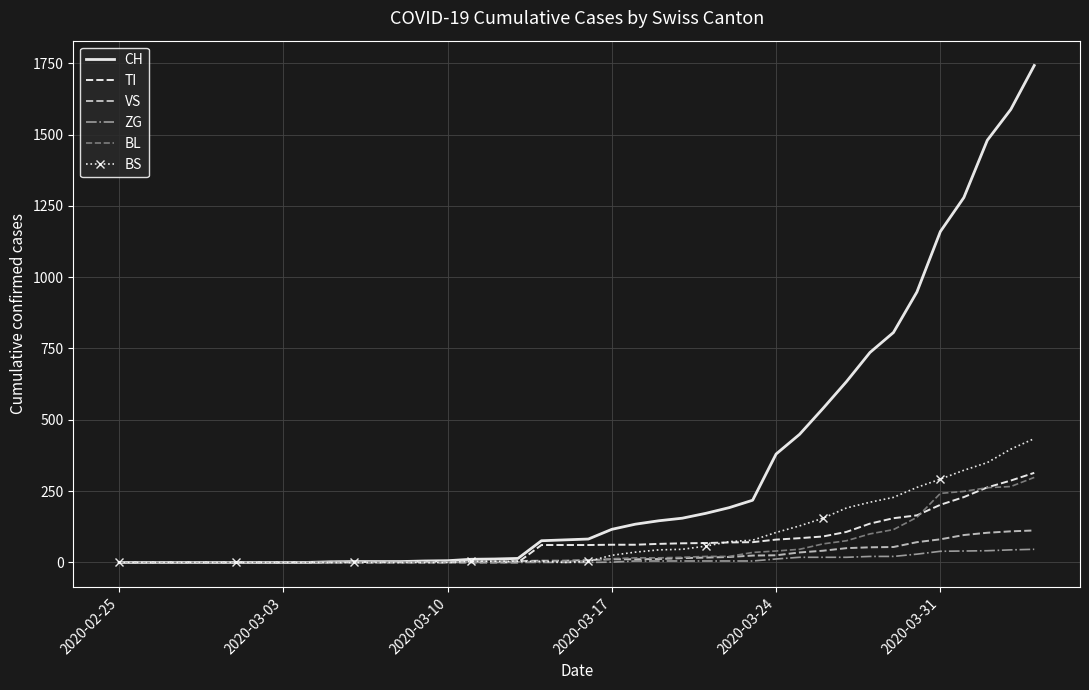

What is the difference between the maximum and second lowest values in the BS series?

434